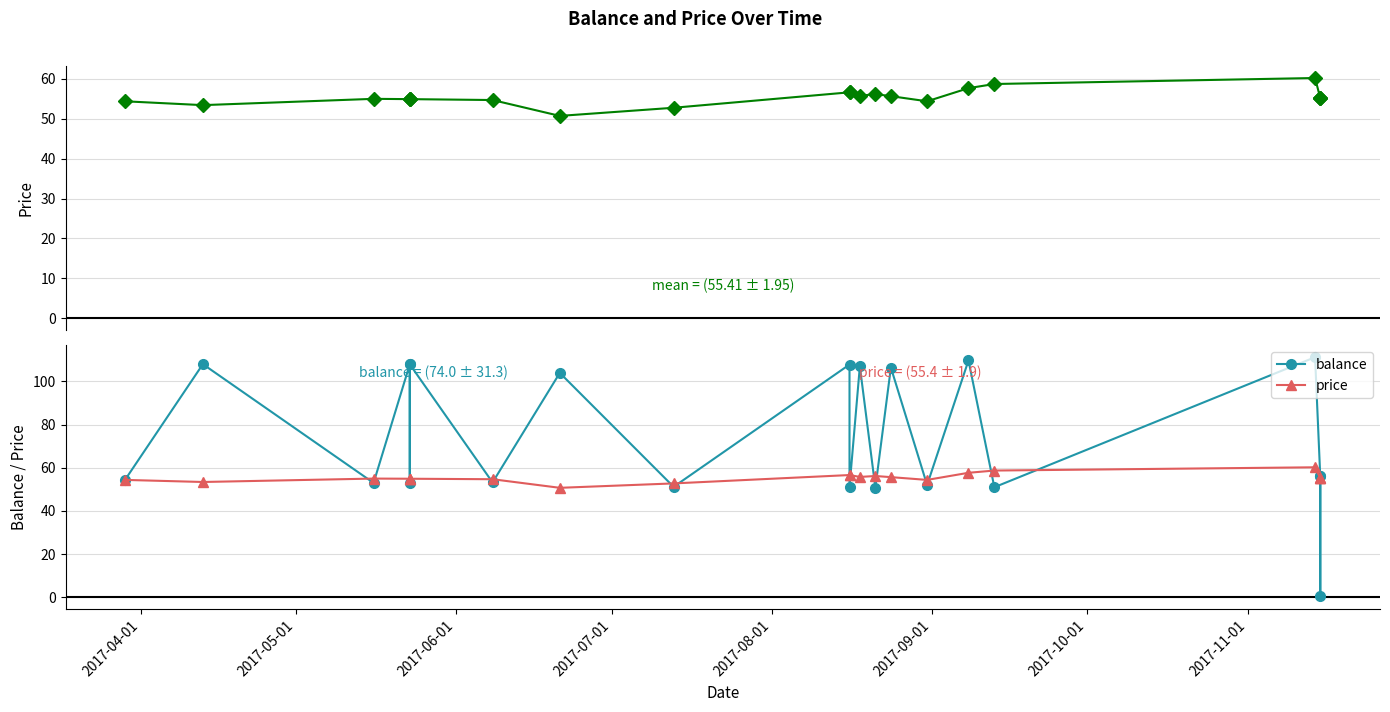

What is the total value across all series at 2017-06-01?

108.0